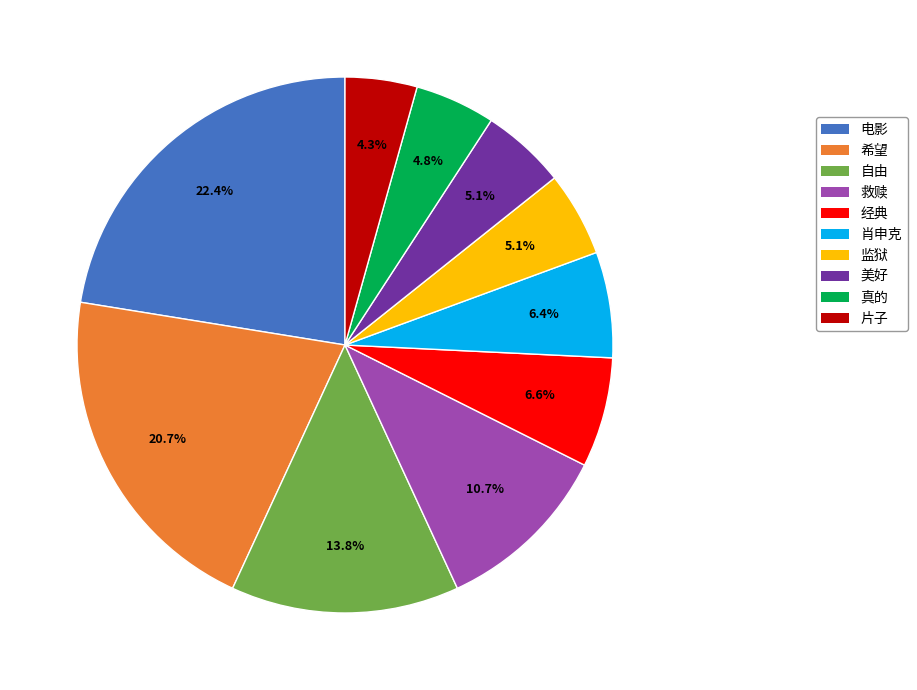

To the nearest percent, what percentage of the pie is 真的?

5%